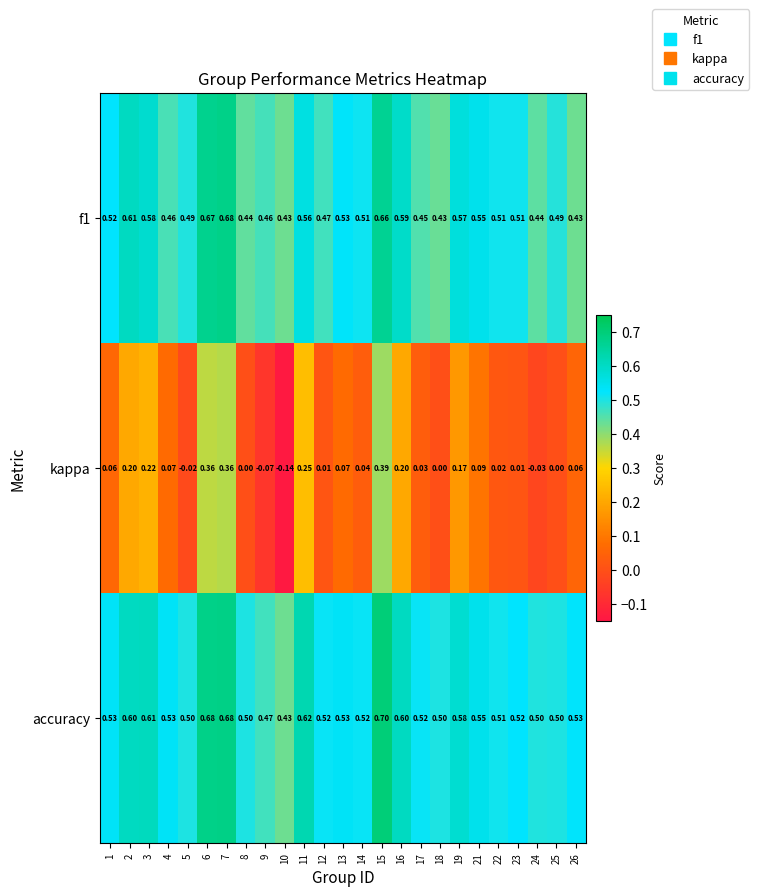

Between 7 and 19, which series saw the biggest shift?

kappa